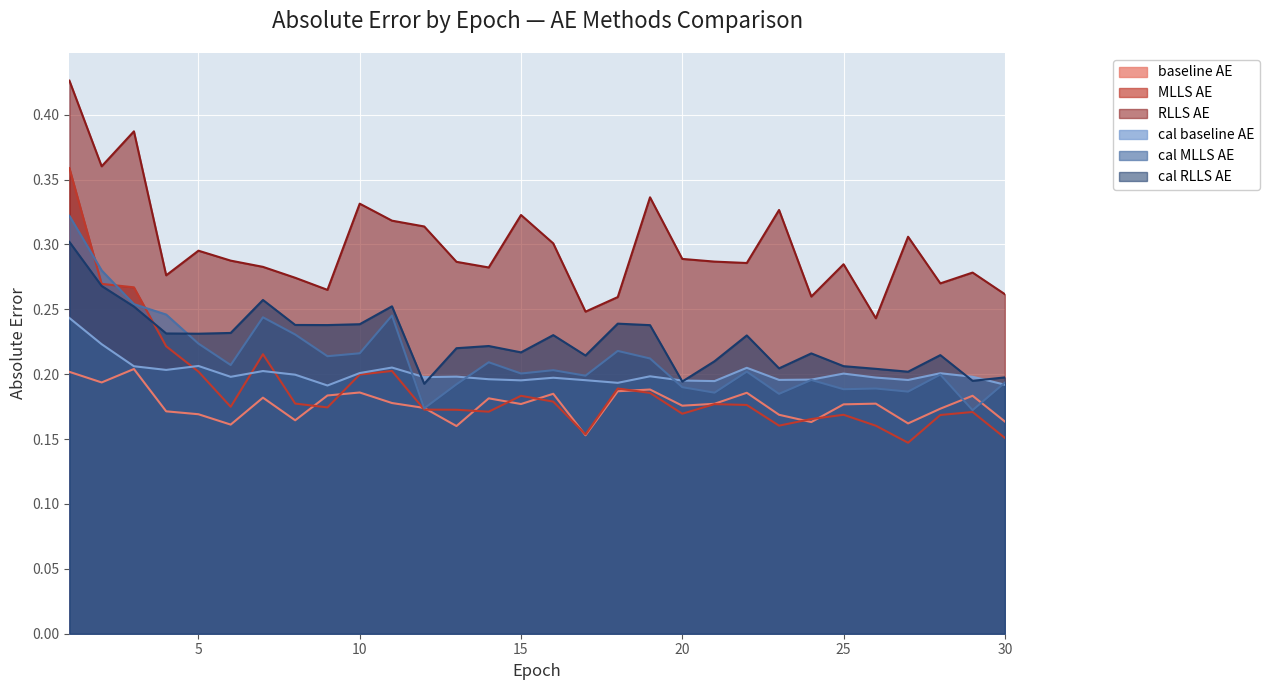

The baseline_AE series shows 0.1 at 8. True or false?

False